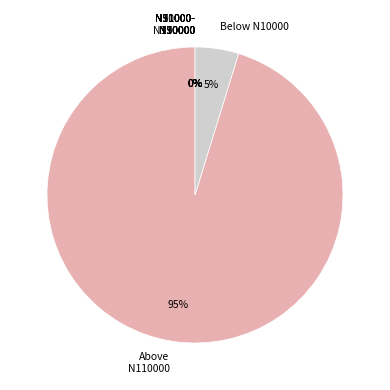

Is it true that 980000 is 18% of the pie?

False